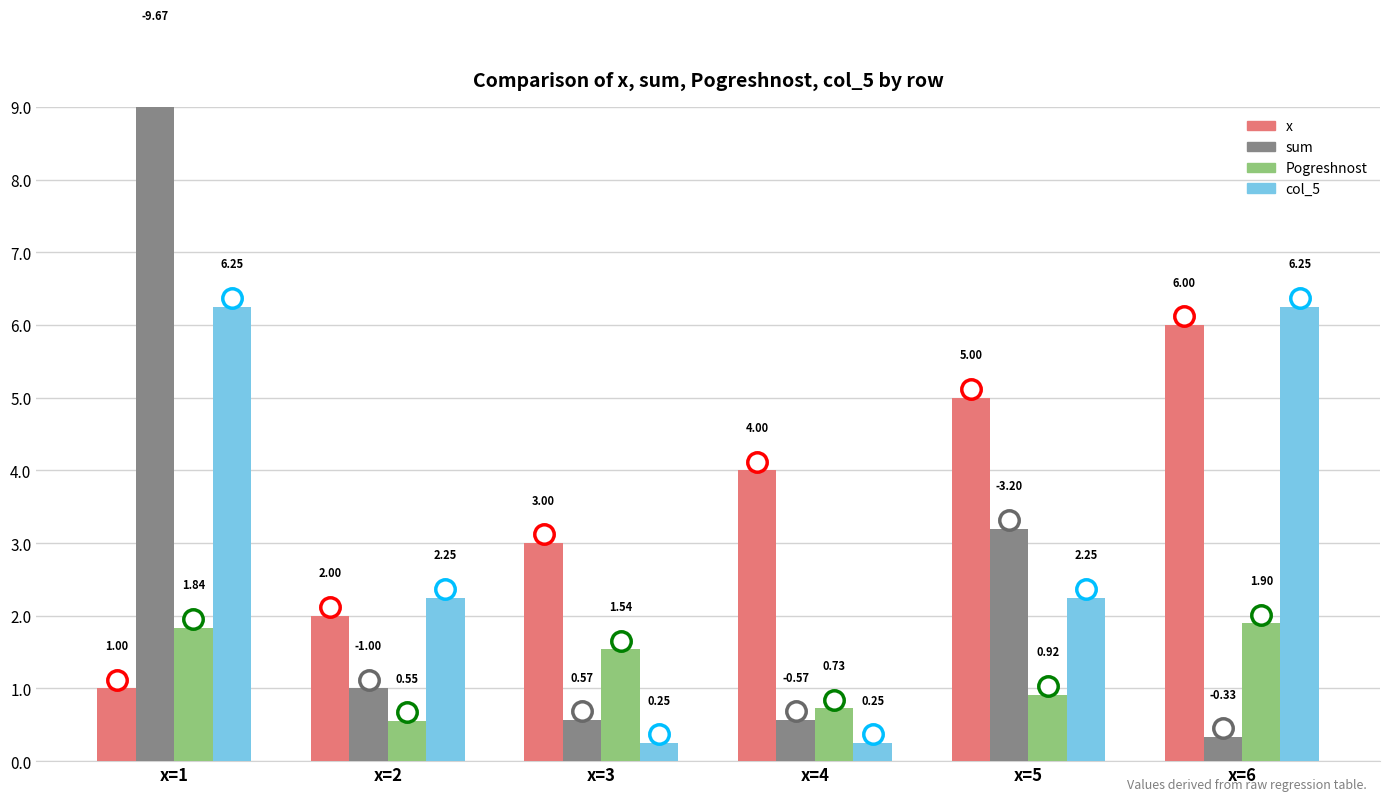

Which series changed the most between x=1 and x=5?

sum